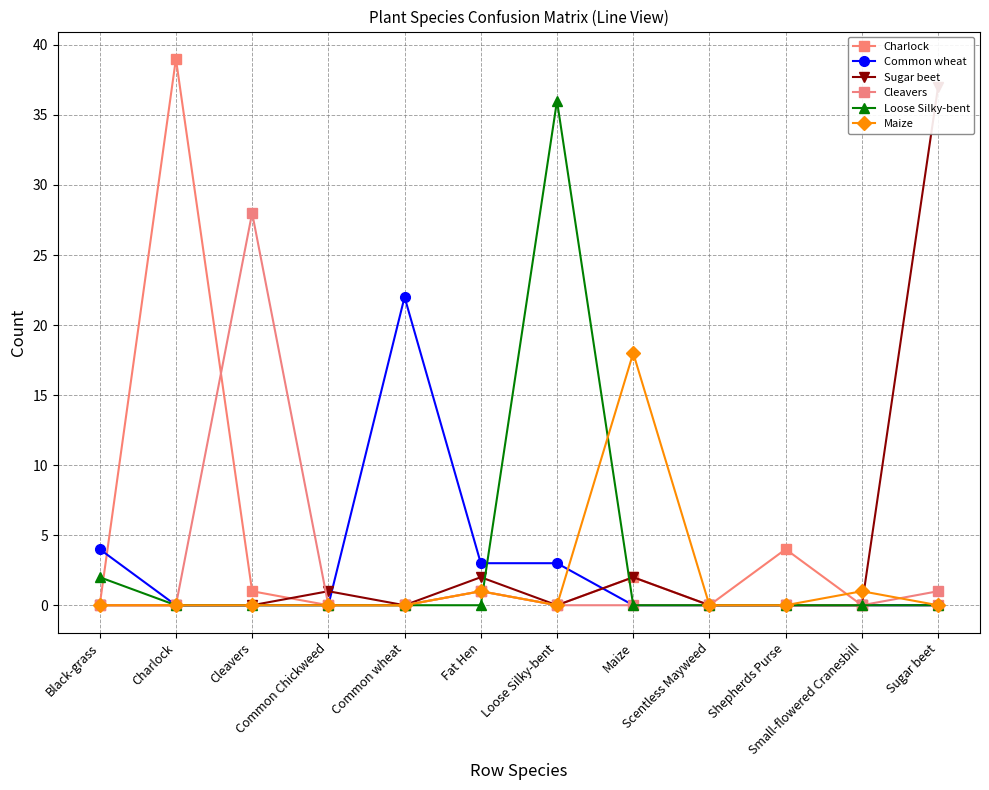

What is the label of the 7th point from the right?

Fat Hen